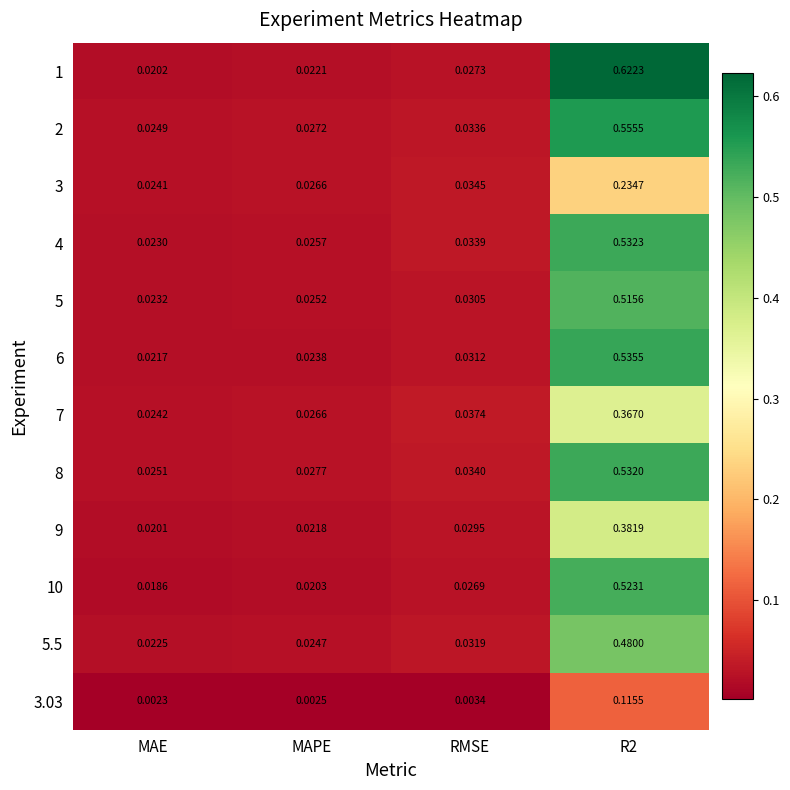

At which label does 7 reach its minimum?

MAE